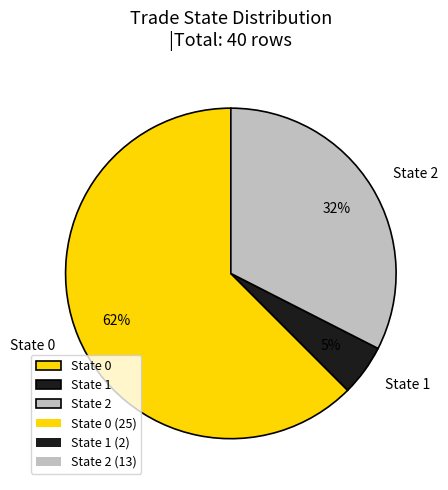

Is it true that State 1 is 5% of the pie?

True